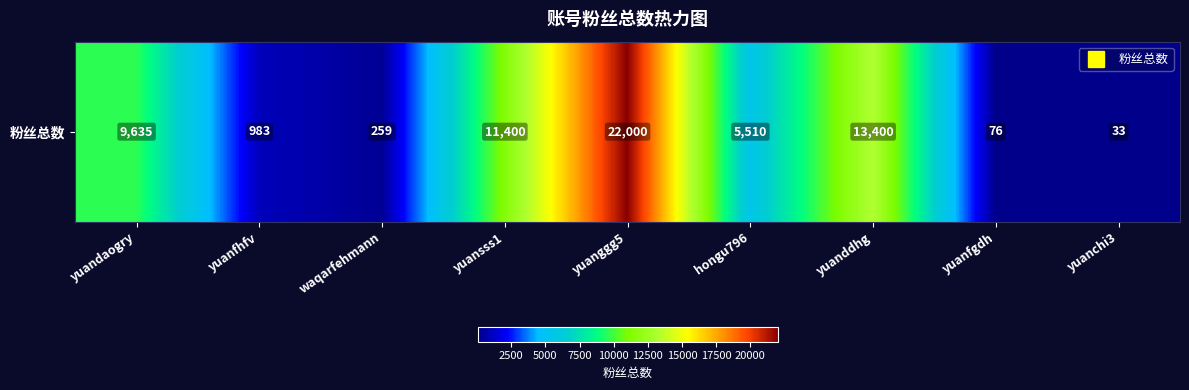

Where is the data nearest to the value 11016?

yuansss1